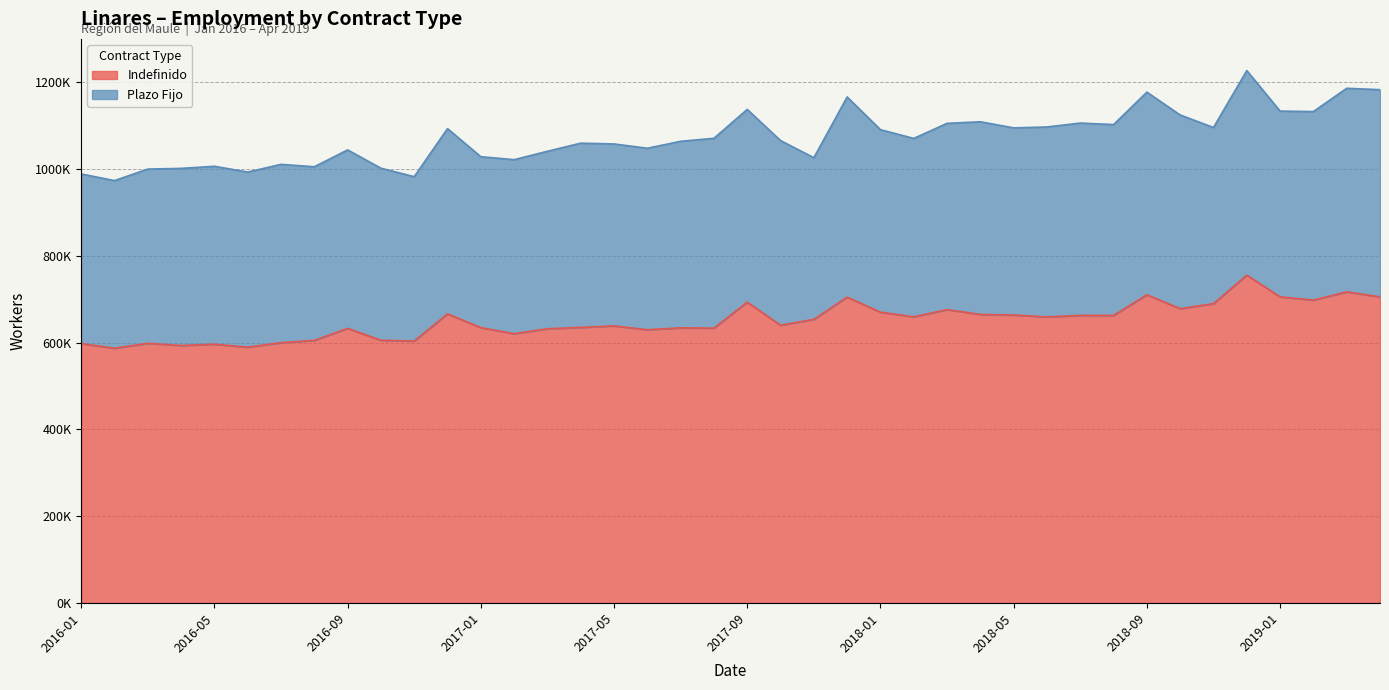

What is the difference between the maximum and minimum values?

168350